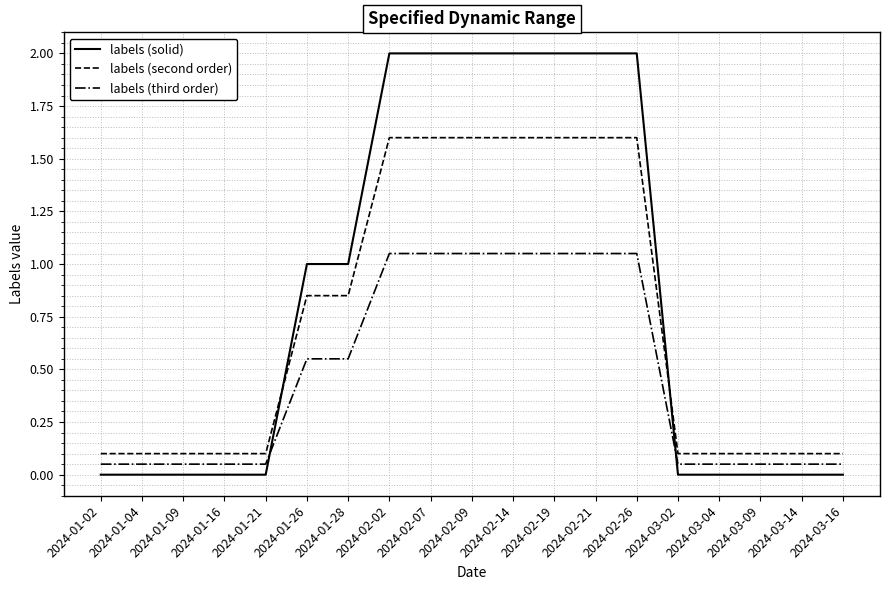

What is the difference between the maximum and minimum values in the labels (solid) series?

2.0